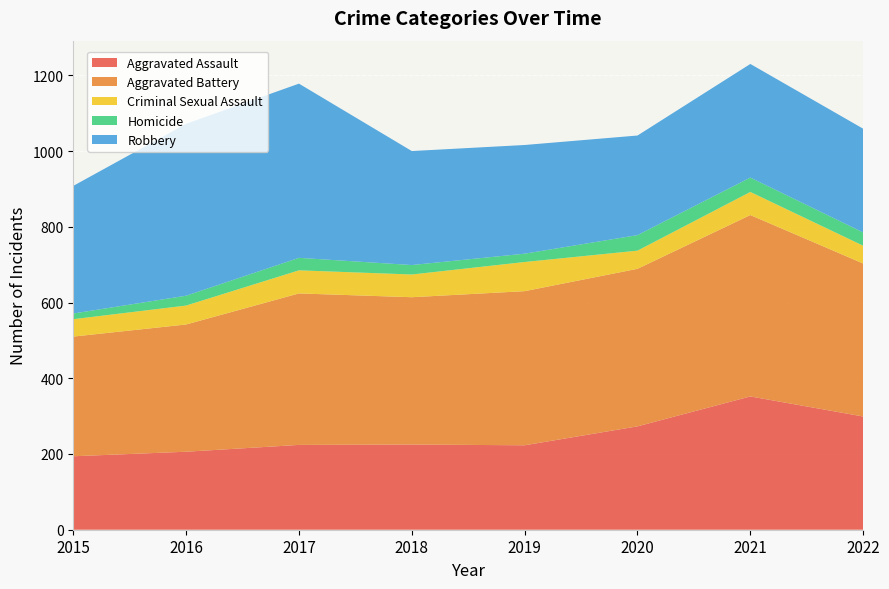

Reading left to right, what are all the values shown in this chart?

Aggravated Assault: 2015=194	2016=206	2017=224	2018=225	2019=223	2020=273	2021=352	2022=299
Aggravated Battery: 2015=316	2016=336	2017=400	2018=389	2019=407	2020=416	2021=479	2022=404
Criminal Sexual Assault: 2015=46	2016=50	2017=61	2018=60	2019=77	2020=48	2021=61	2022=47
Homicide: 2015=15	2016=26	2017=33	2018=25	2019=22	2020=41	2021=38	2022=35
Robbery: 2015=337	2016=454	2017=460	2018=301	2019=287	2020=263	2021=300	2022=274